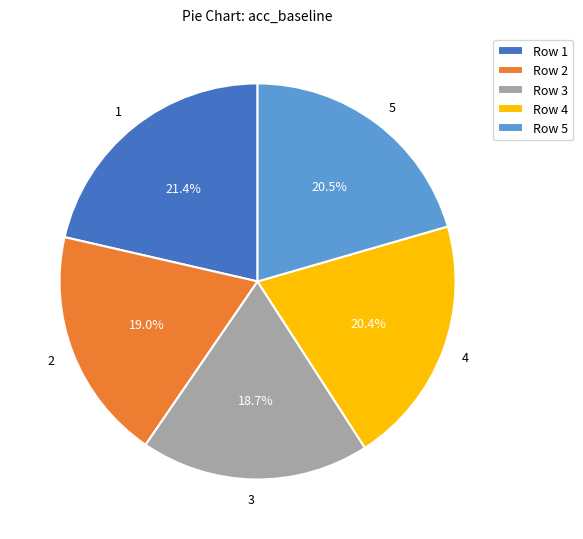

What percentage is the 3 slice, to the nearest percent?

19%